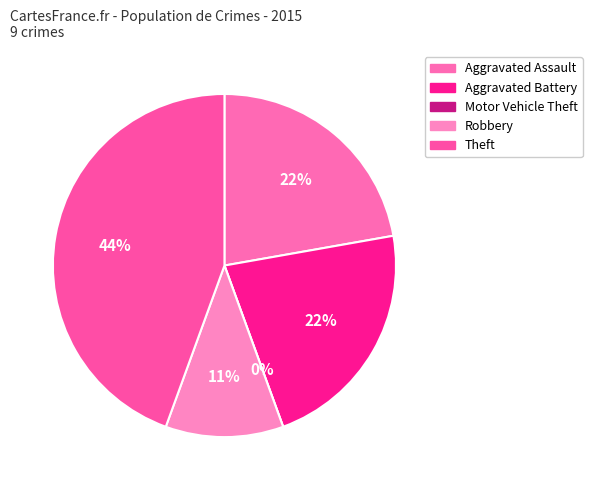

Which has a higher value, Aggravated Battery or Theft?

Theft